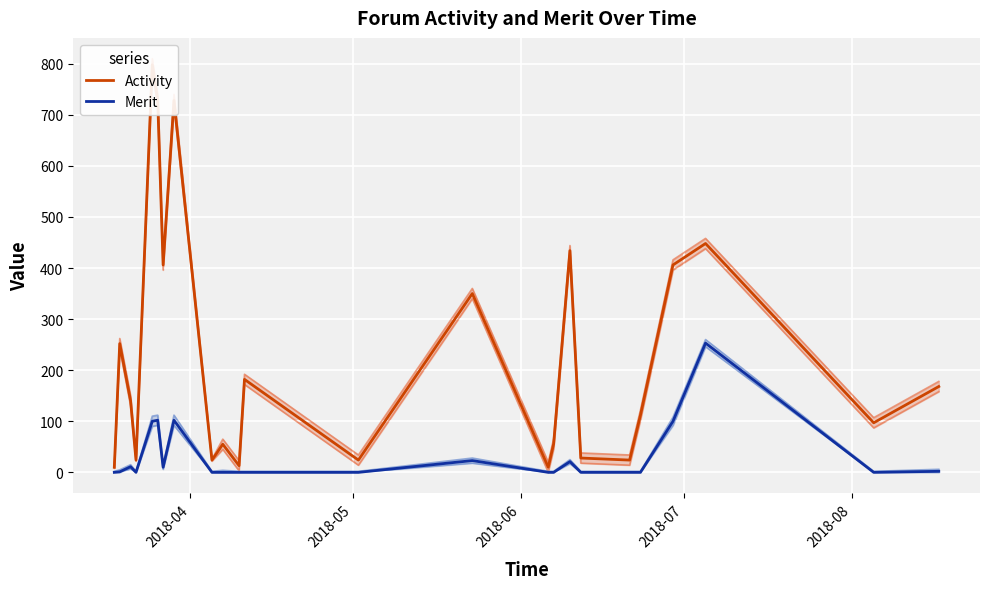

What is the difference between the second highest and minimum values in the Activity series?

718